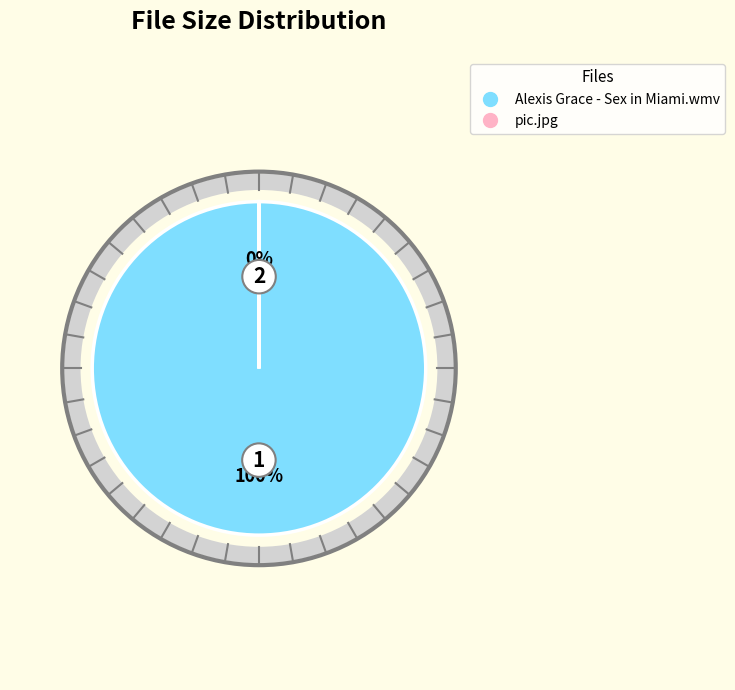

To the nearest percent, what is the difference between the largest and smallest slice percentages?

100%